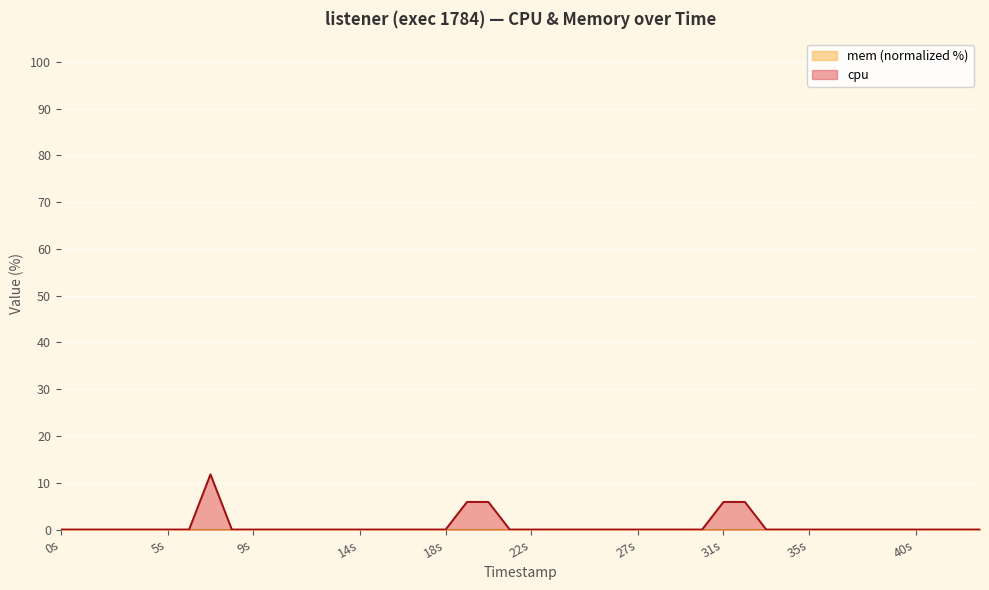

Does the chart display data point markers on the line(s)?

No